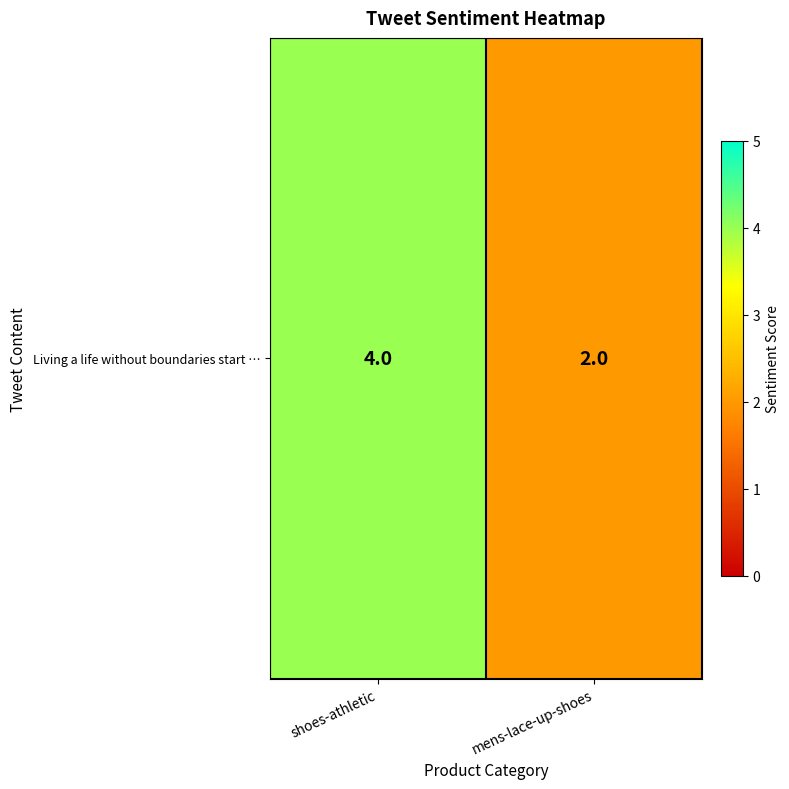

Where is the data nearest to the value 3?

shoes-athletic